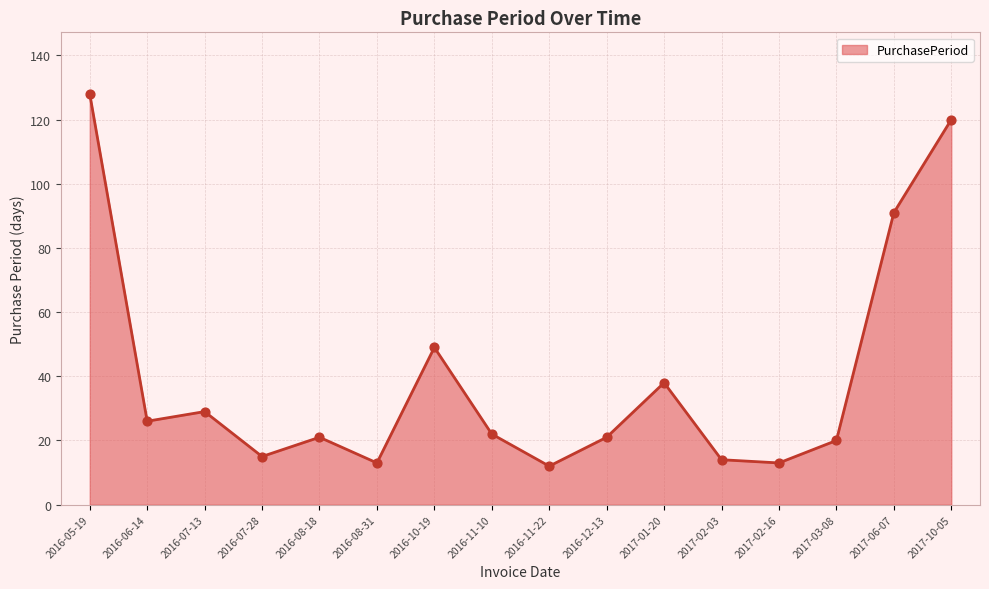

What is the change in value from 2016-05-19 to 2016-07-28?

-113